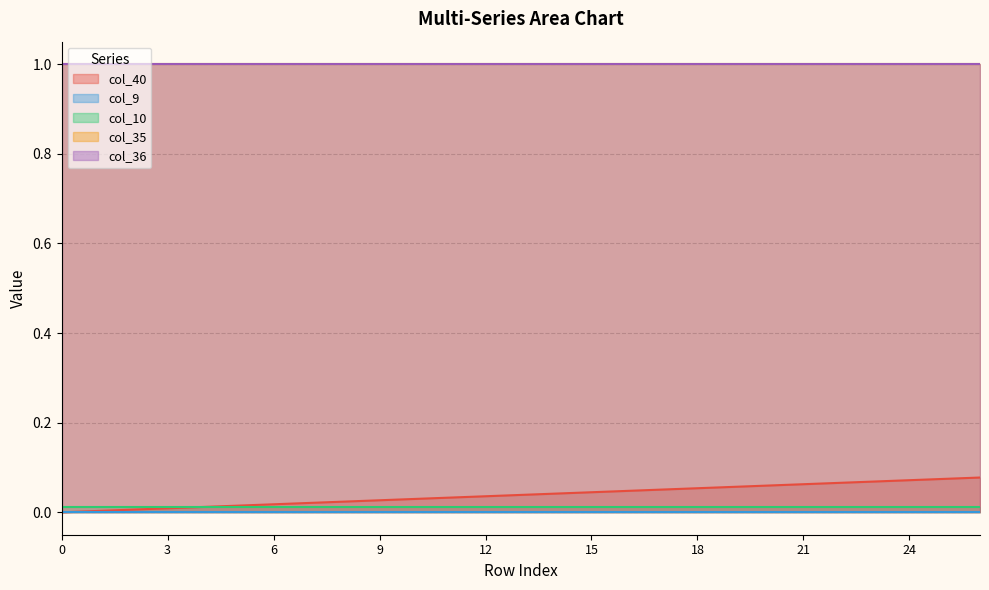

How many distinct data groups are displayed?

5